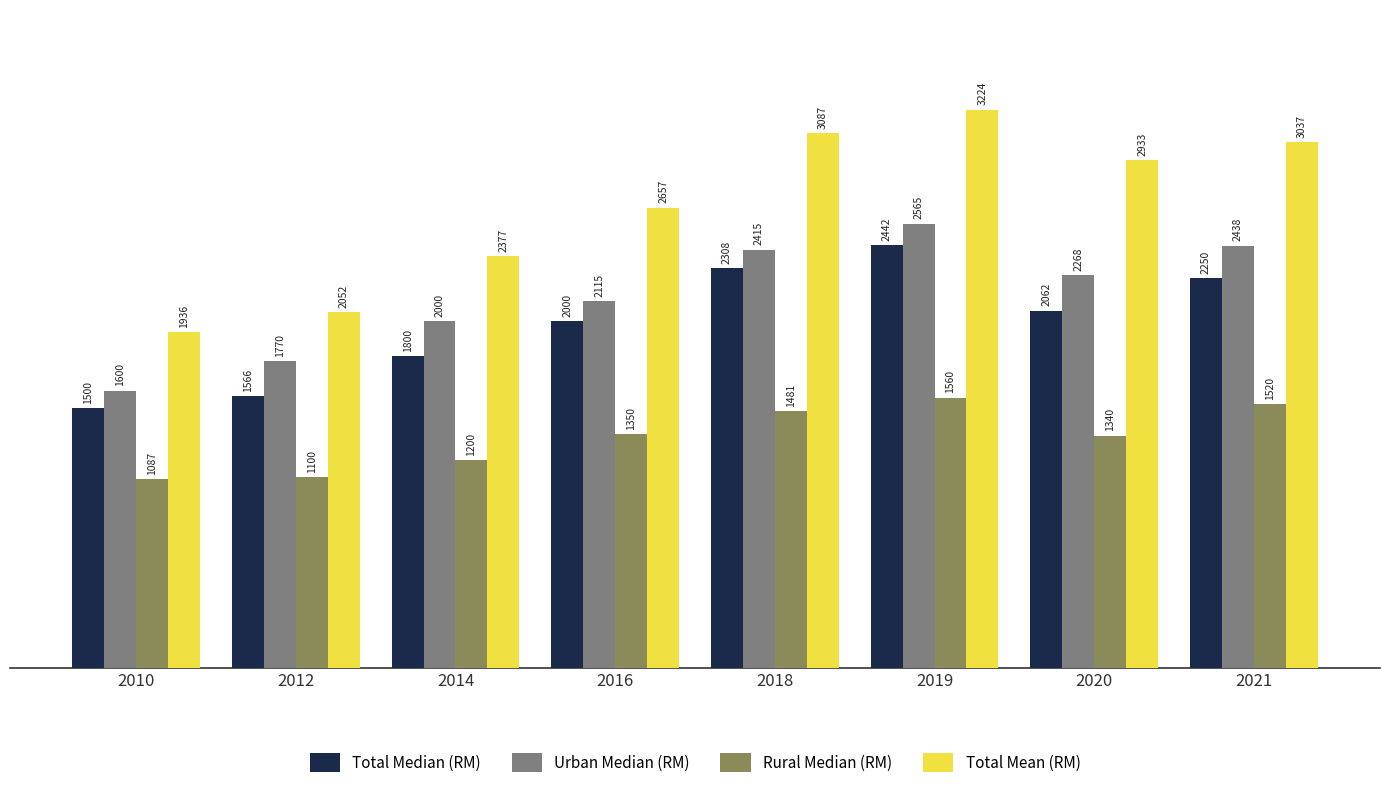

Which series changed the most between 2010 and 2014?

Total Mean (RM)